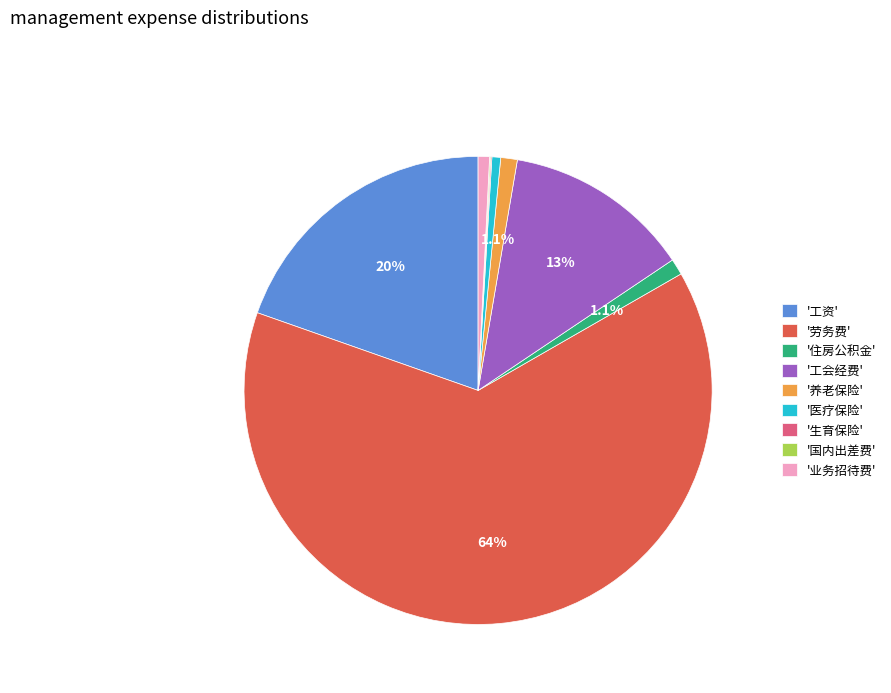

Combined, do '住房公积金' and '医疗保险' account for over 50%?

No